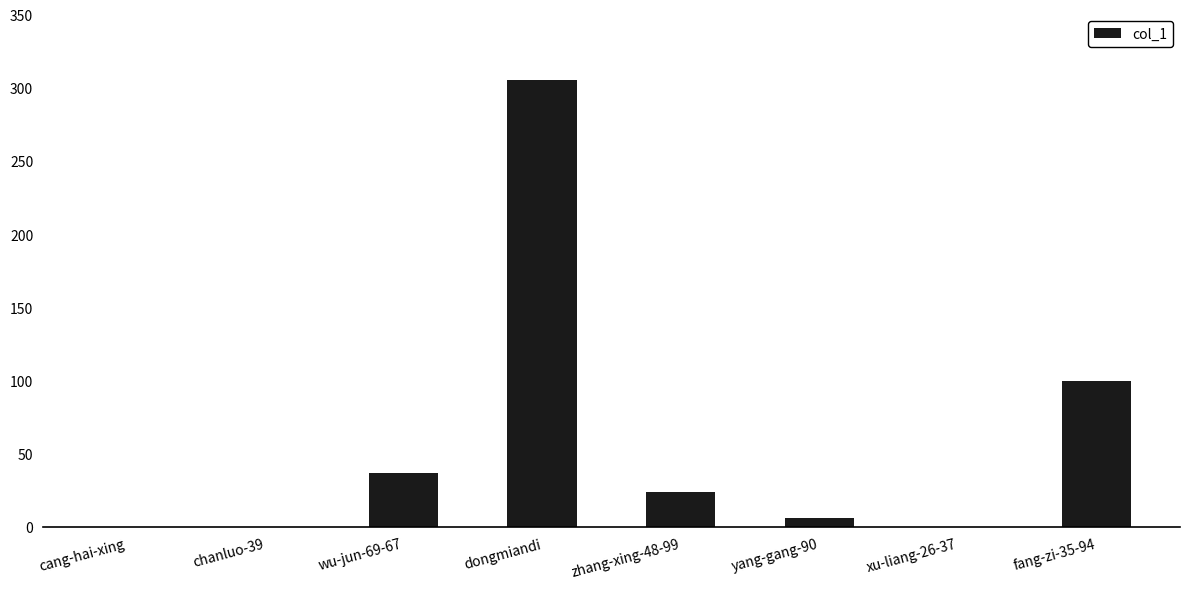

At which label does the data first exceed 24?

wu-jun-69-67